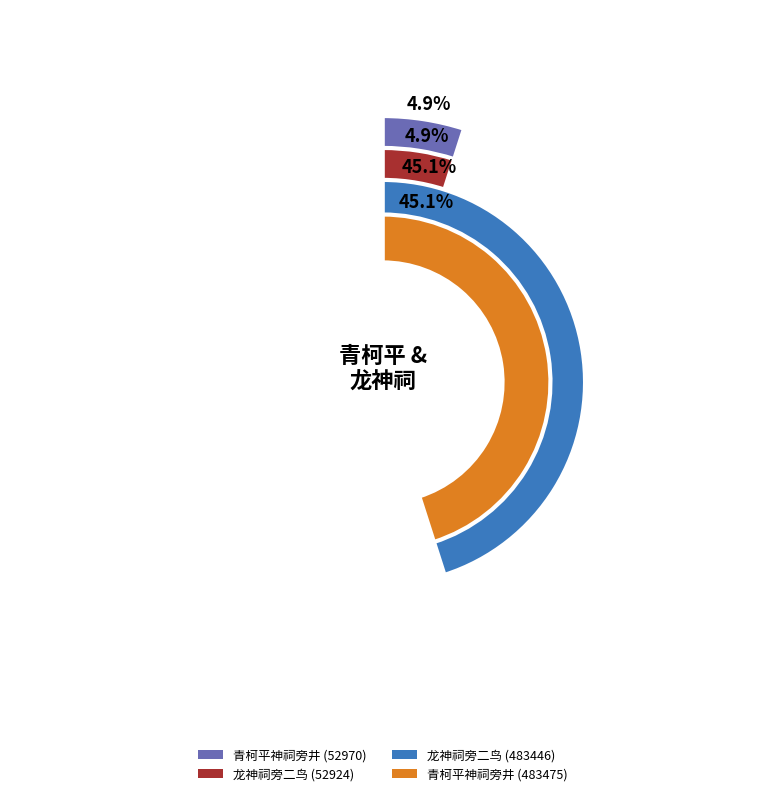

What is the change in value from 青柯平神祠旁井 (52970) to 龙神祠旁二鸟 (52924)?

-46